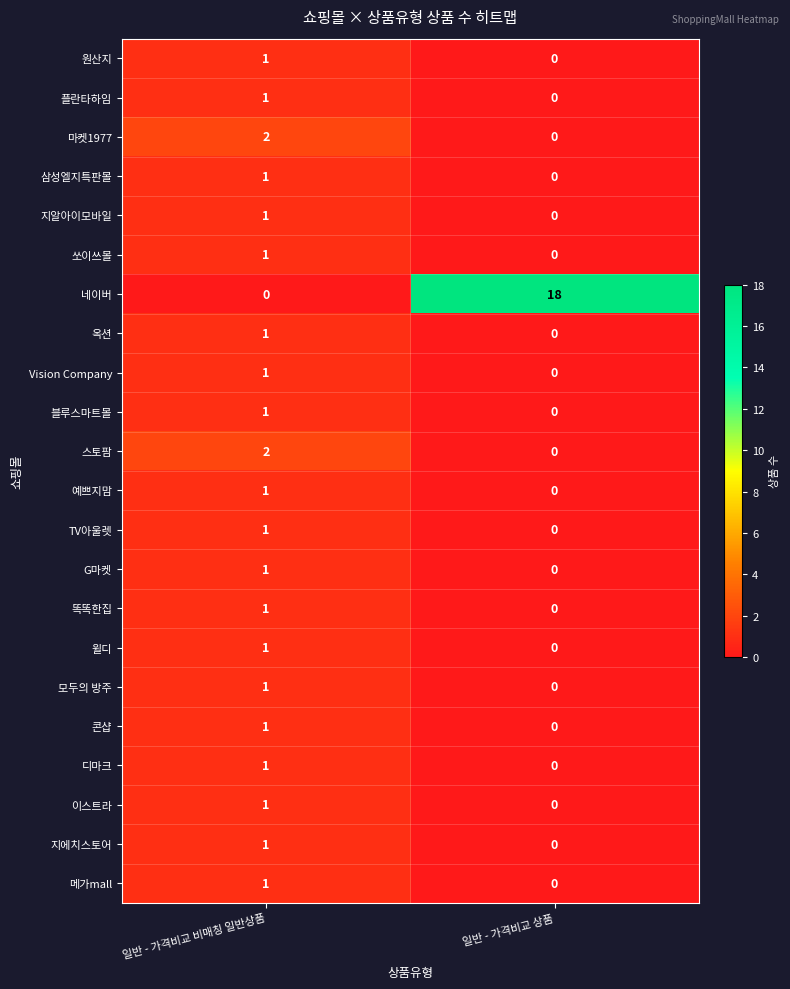

List the labels in order of 쏘이쓰몰 value, largest first.

일반 - 가격비교 비매칭 일반상품, 일반 - 가격비교 상품